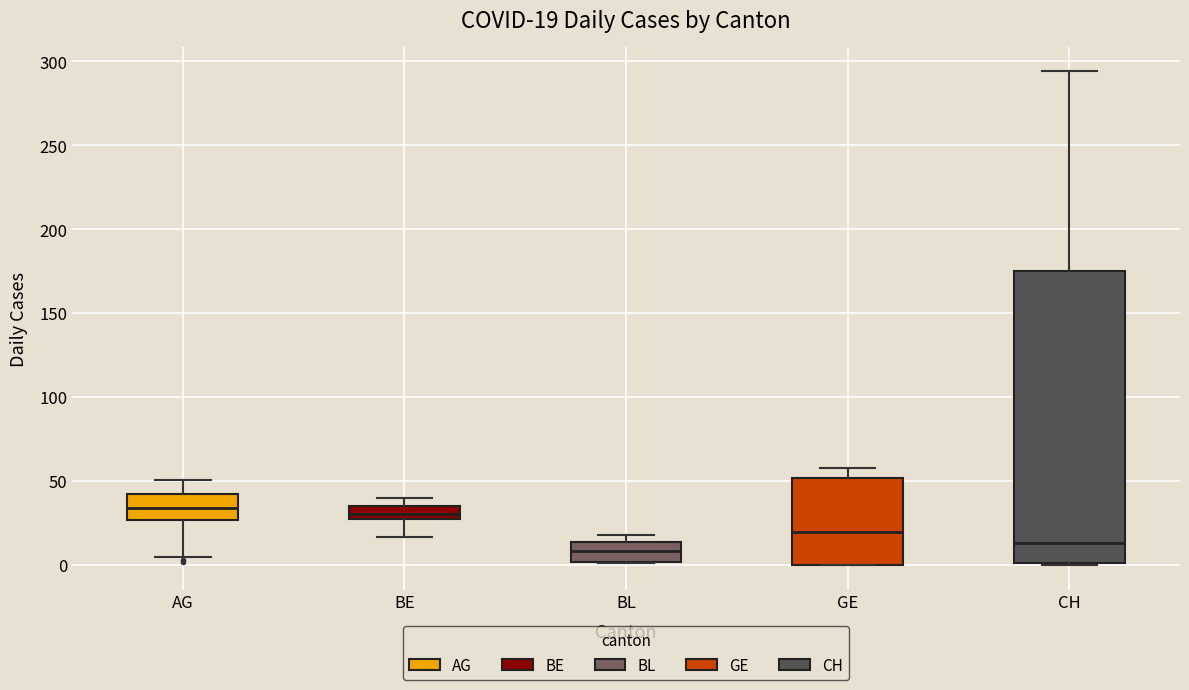

Comparing the boxes themselves (not the whiskers), which one is the tallest?

CH